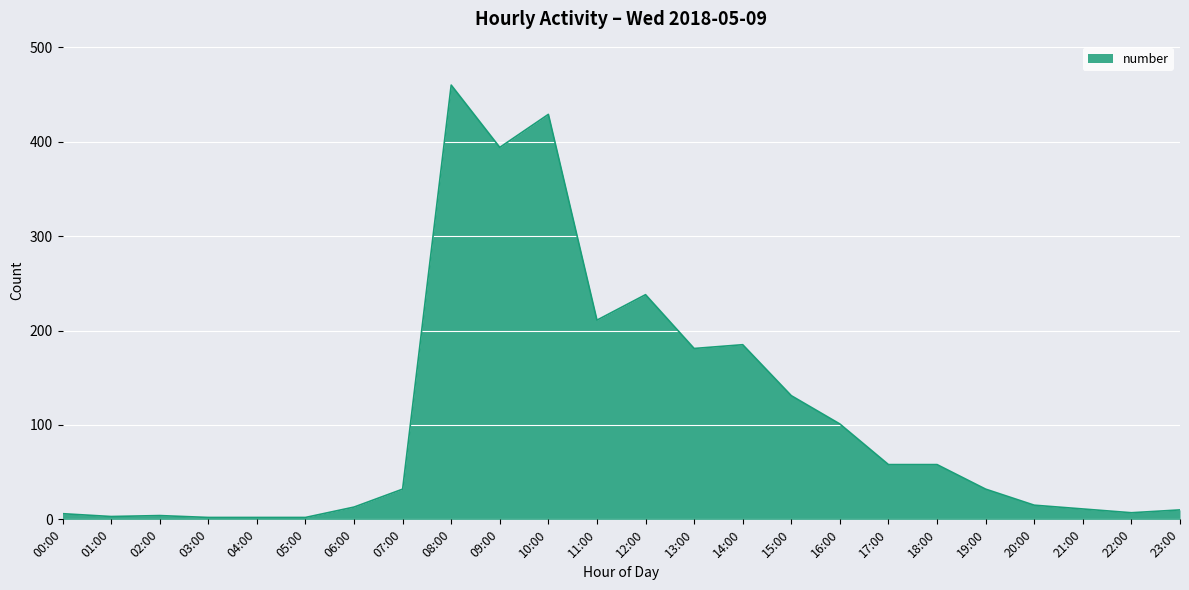

At which category does the chart reach its peak across all series?

08:00